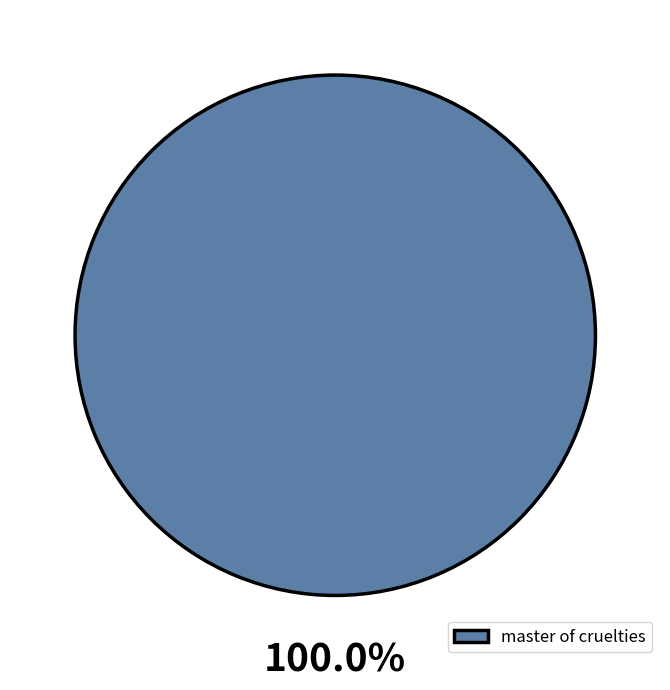

How many segments does this pie chart have?

1